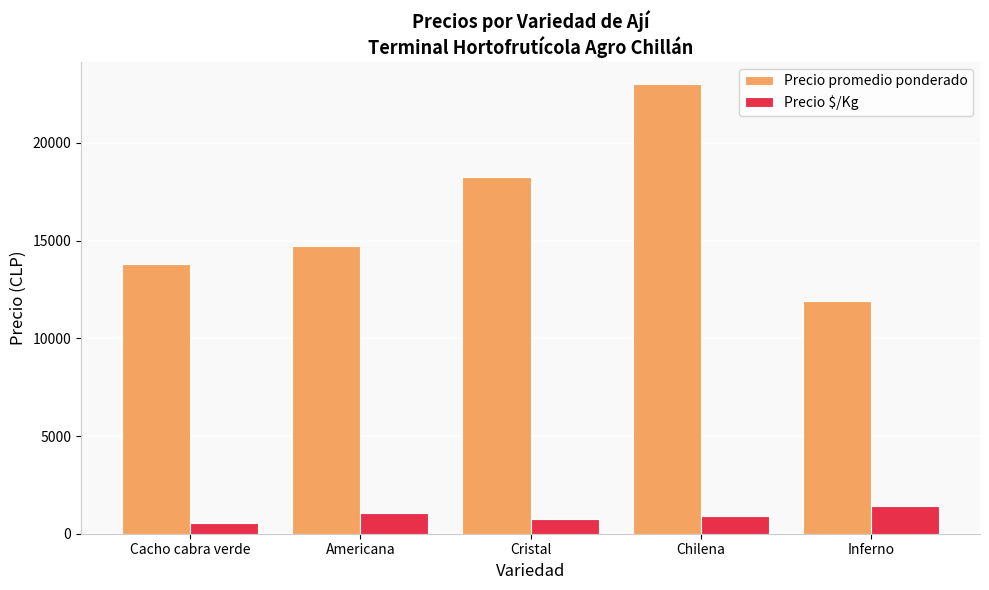

List the series in order of their overall mean, lowest first.

Precio $/Kg, Precio promedio ponderado